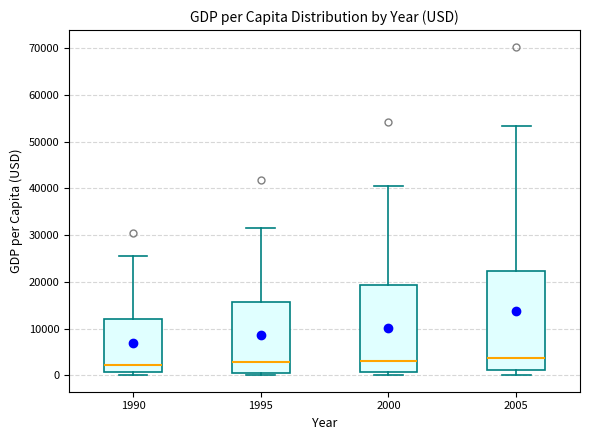

Where is the upper edge of the box at x = 1990 on the y-axis? The values are not printed on the chart, so give them approximately, as read against the axis.

12000